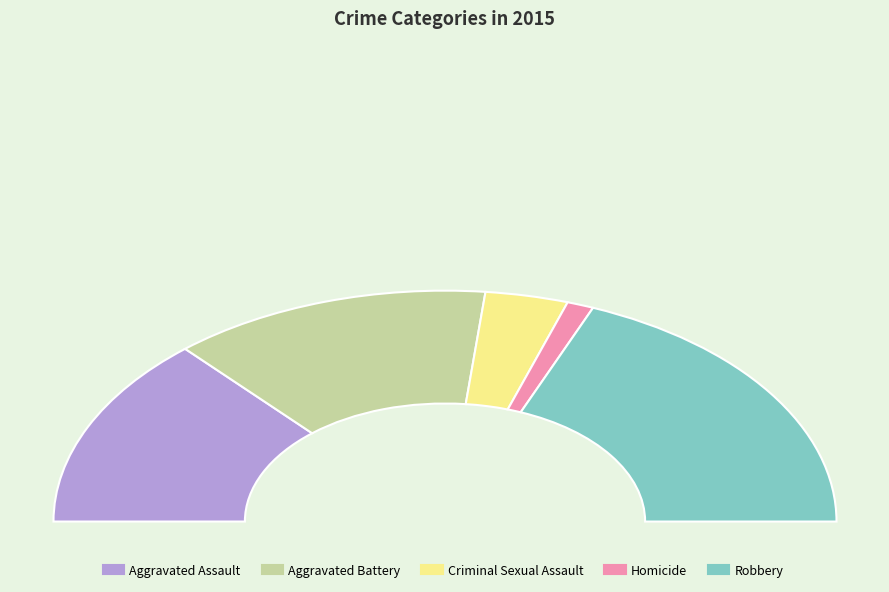

Is there a majority slice in this chart?

No